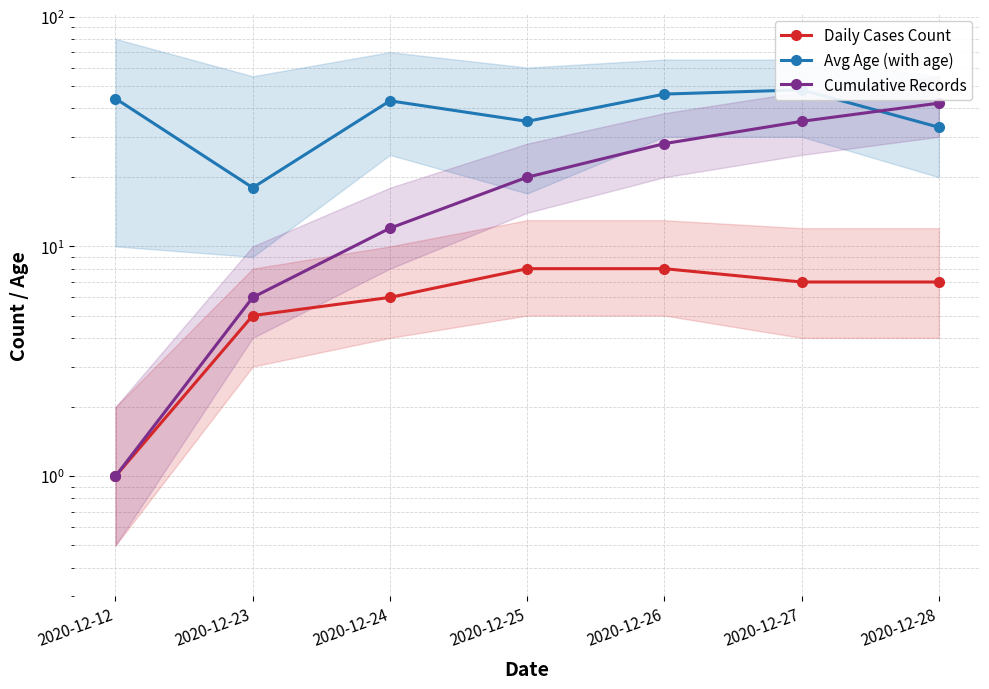

True or false: Daily Cases Count has a value of 12 at 2020-12-27.

False